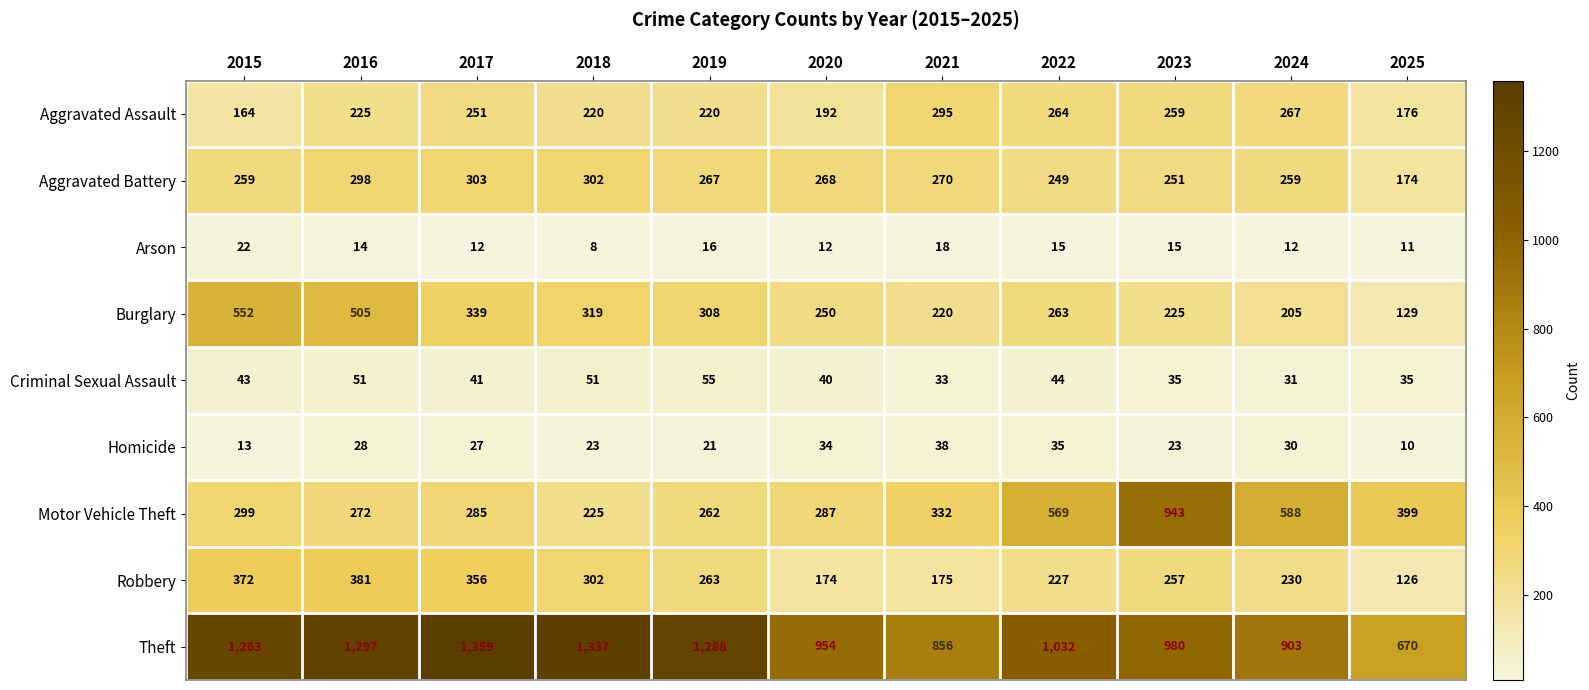

At which label is Aggravated Assault closest to 229?

2016